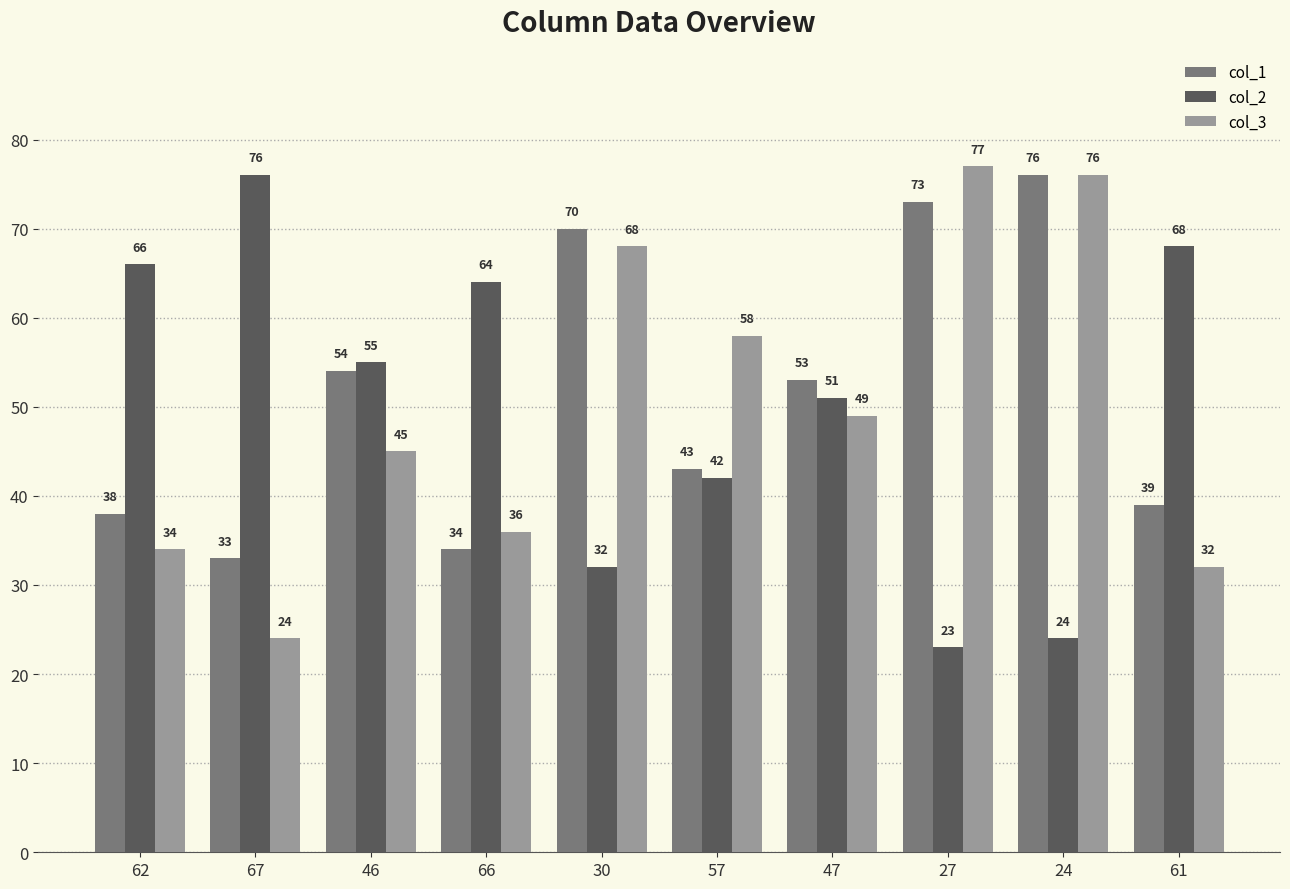

How many data points in col_2 are less than 55?

5